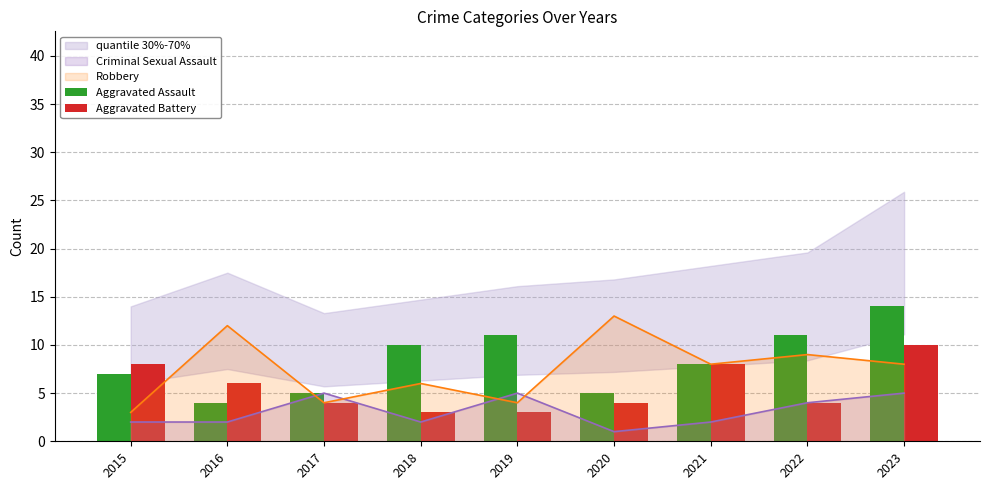

Is it true that Aggravated Battery equals 10 at 2023?

True